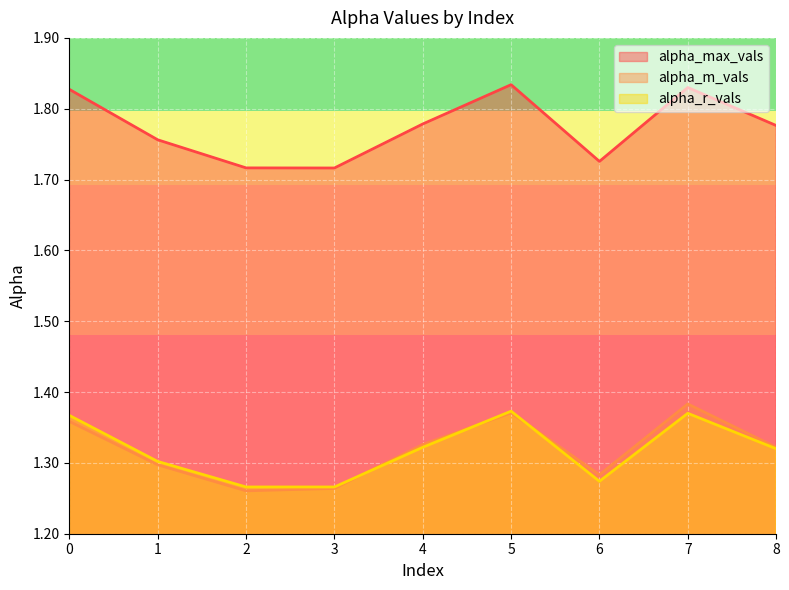

Which series has the largest total across all categories?

alpha_max_vals